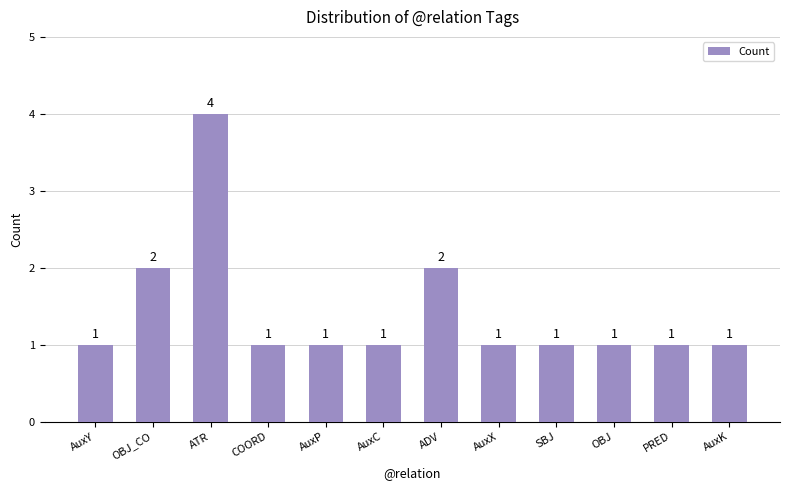

What is the approximate value at AuxP?

1